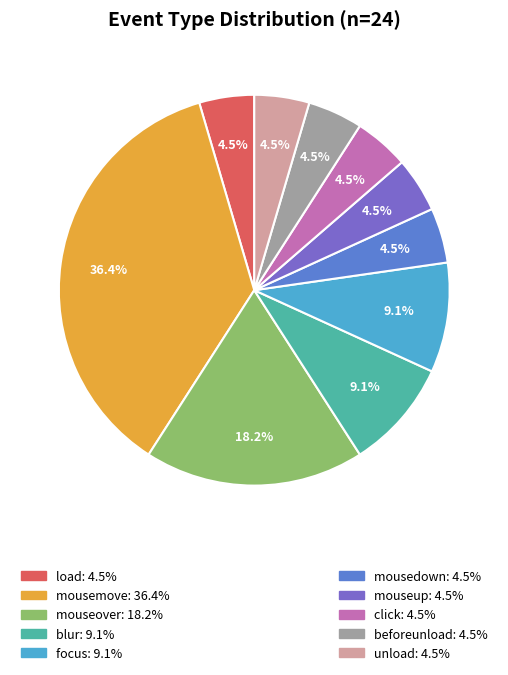

Is there a majority slice in this chart?

No